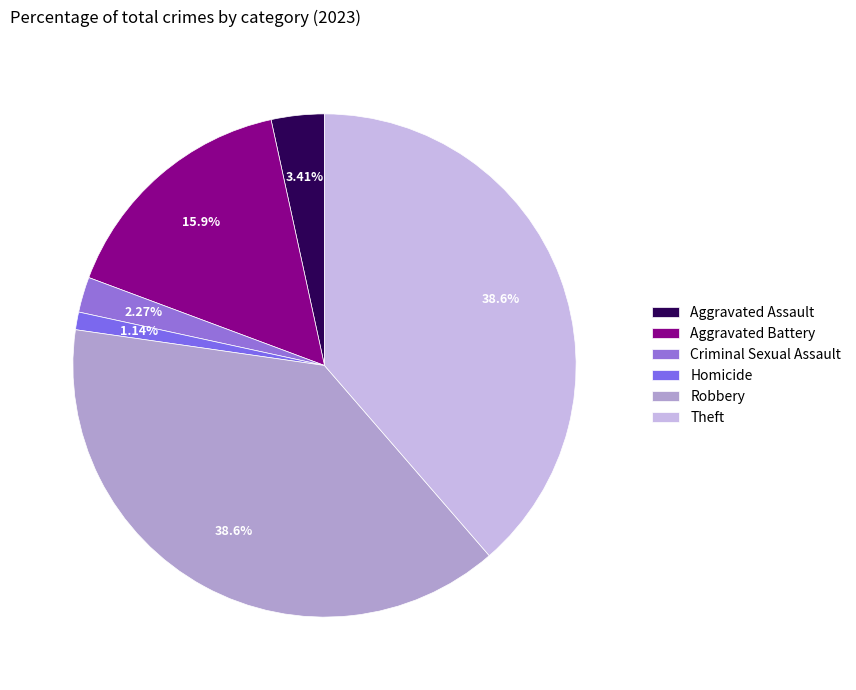

How many segments does this pie chart have?

6